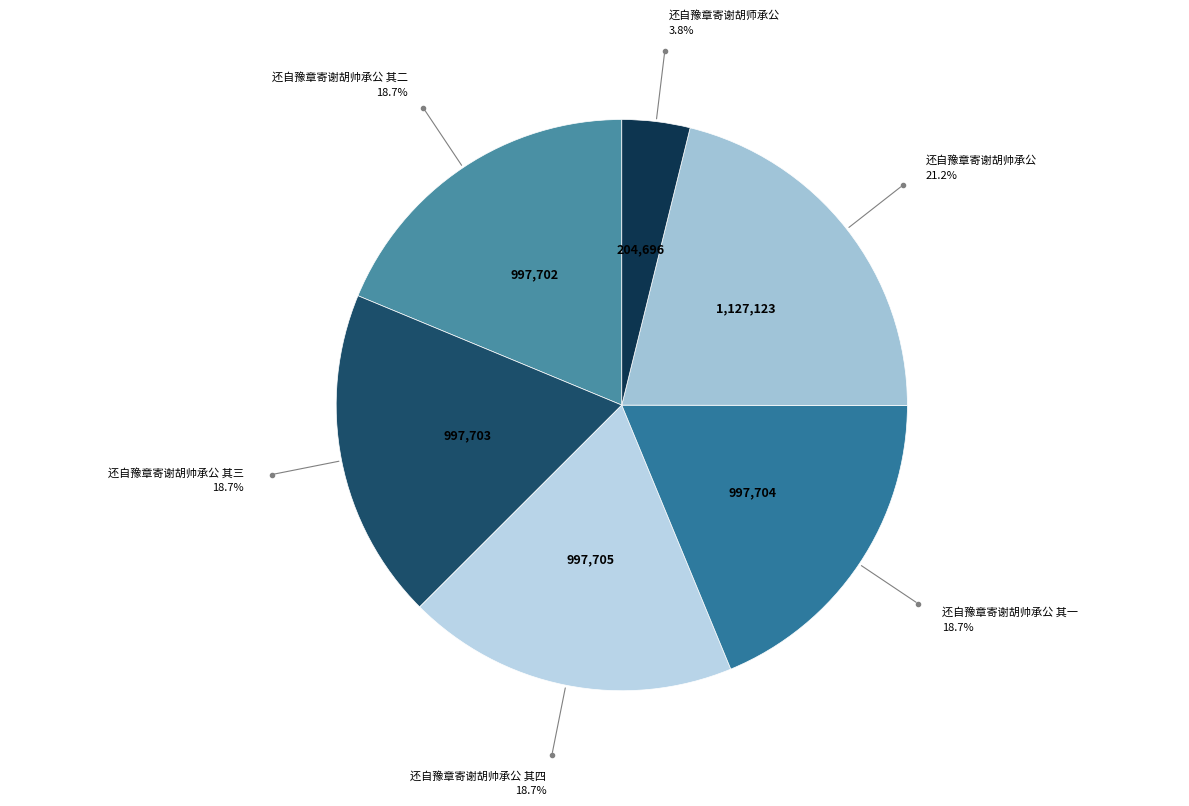

Approximately how many times larger is the value at 还自豫章寄谢胡帅承公 compared to 还自豫章寄谢胡帅承公 其一?

1.1